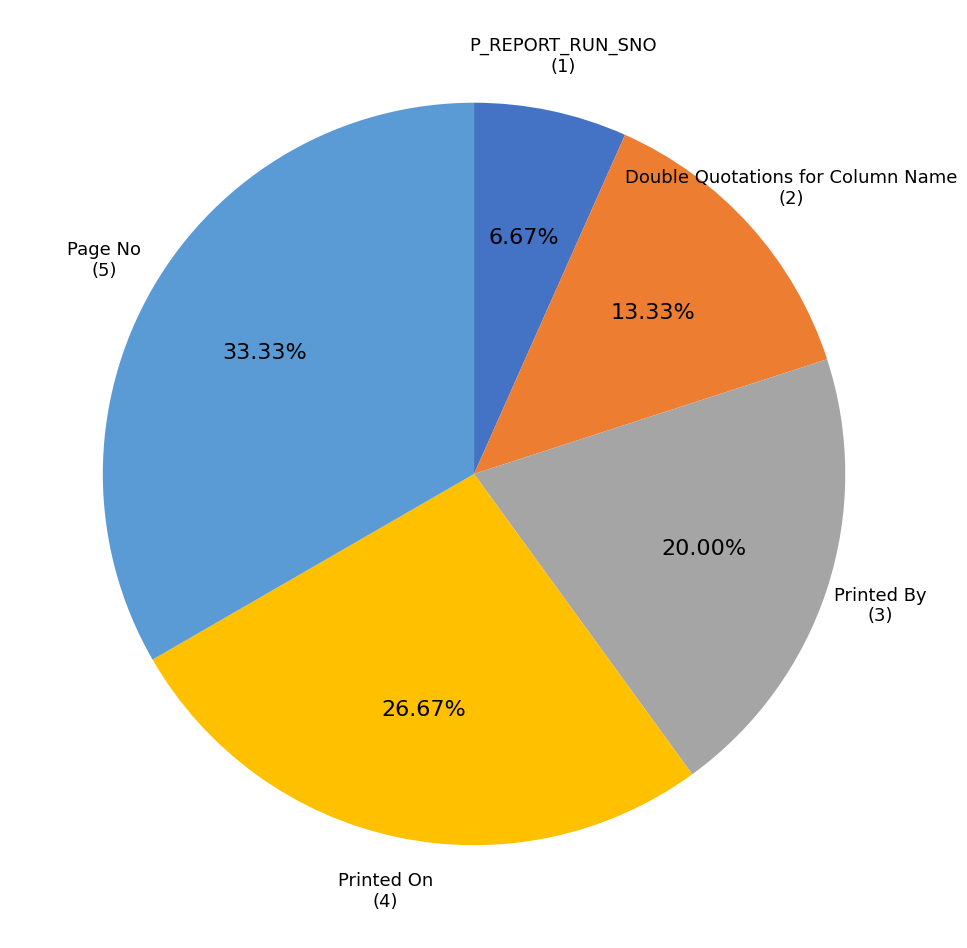

True or false: Printed On accounts for 17% of the total.

False